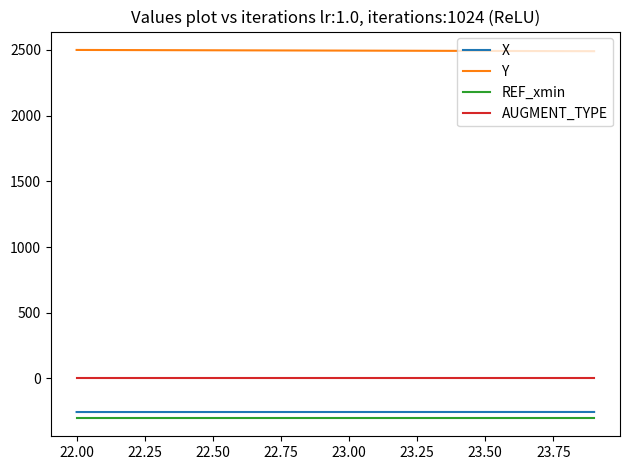

Which series has the largest total across all categories?

Y